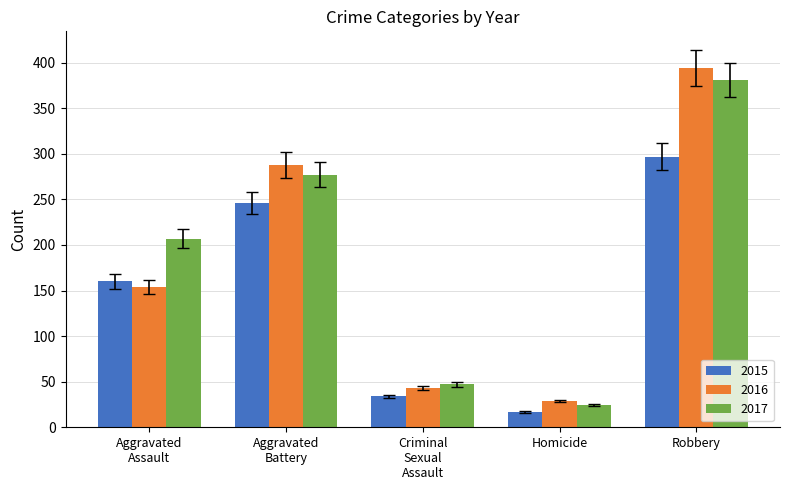

Count the number of data series in this chart.

3